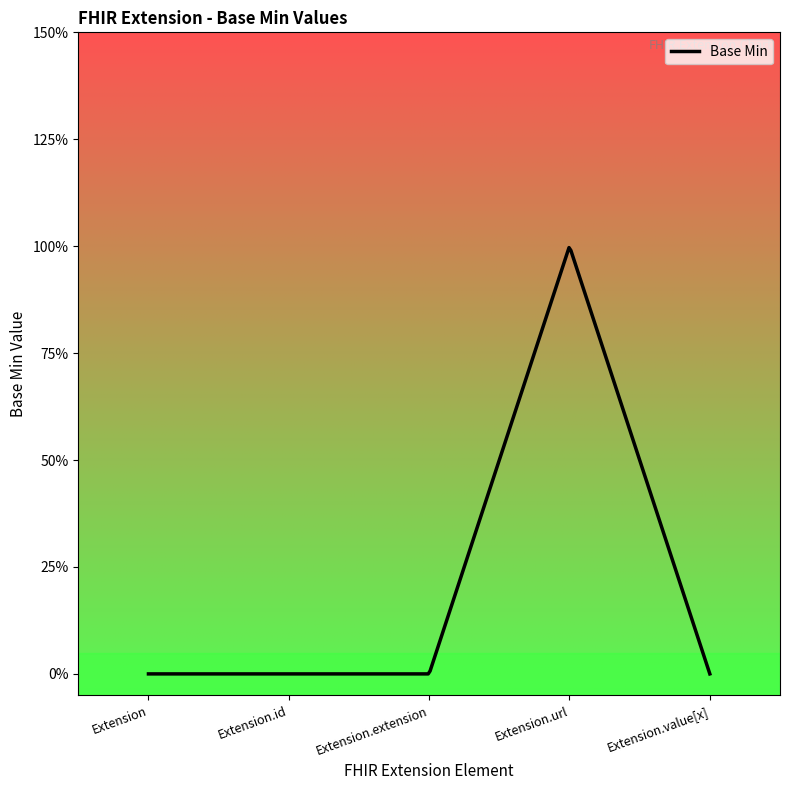

What is the difference between the maximum and minimum values?

1